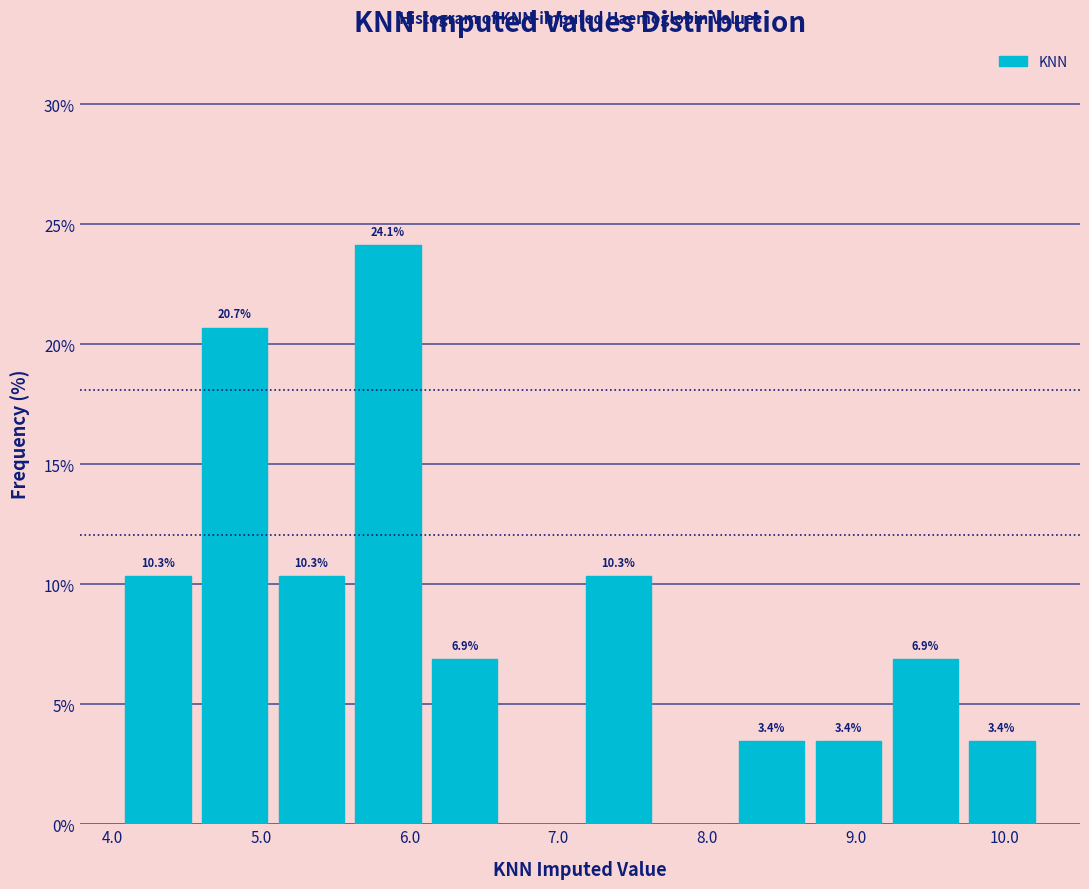

Over which range of the x-axis is the bar tallest?

5.6 to 6.1